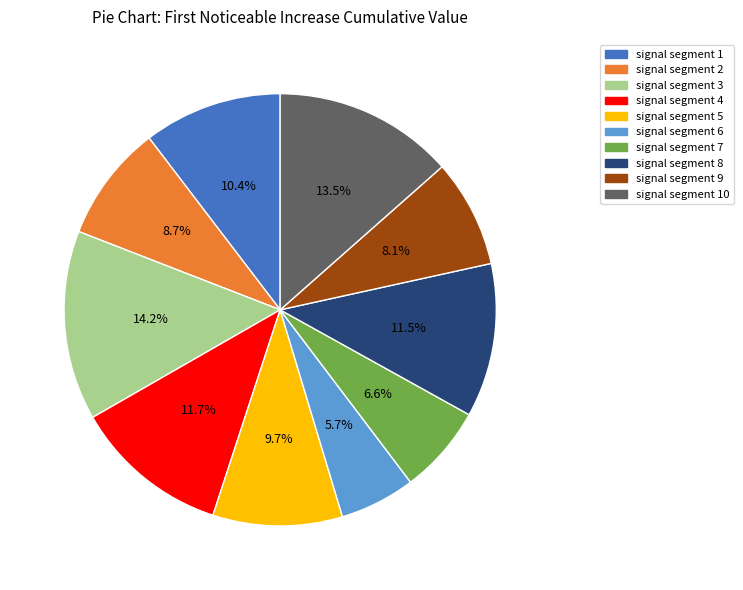

Is there a majority slice in this chart?

No